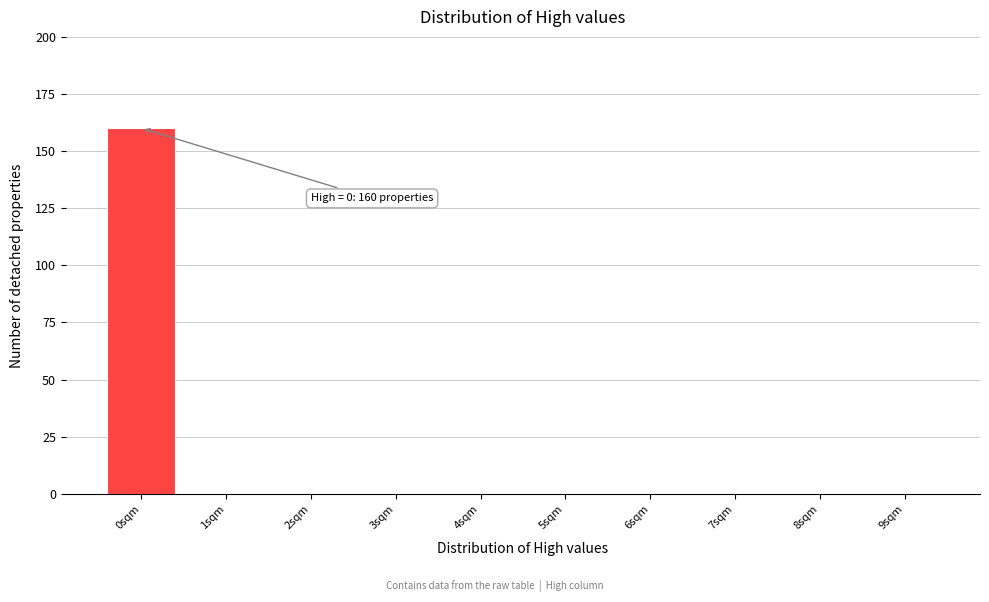

Over which range of the x-axis is the bar tallest?

-0.5 to 0.5